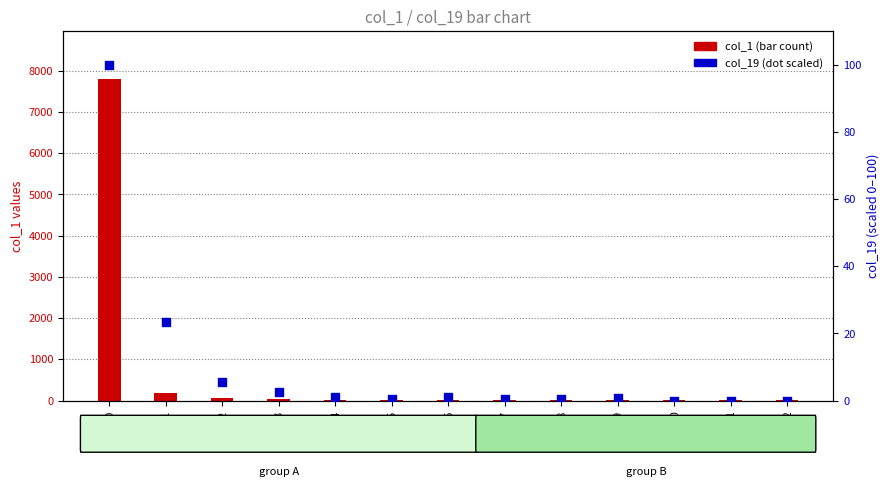

At how many categories does at least one series exceed 3197?

1